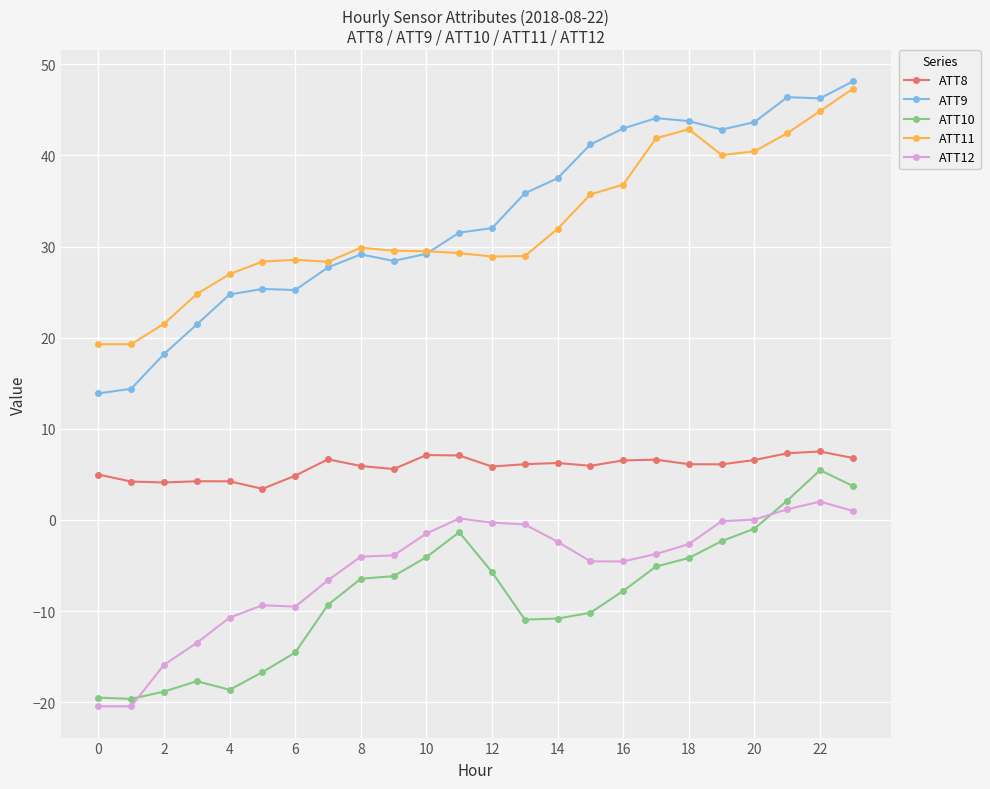

True or false: ATT12 and ATT11 cross at least once.

False